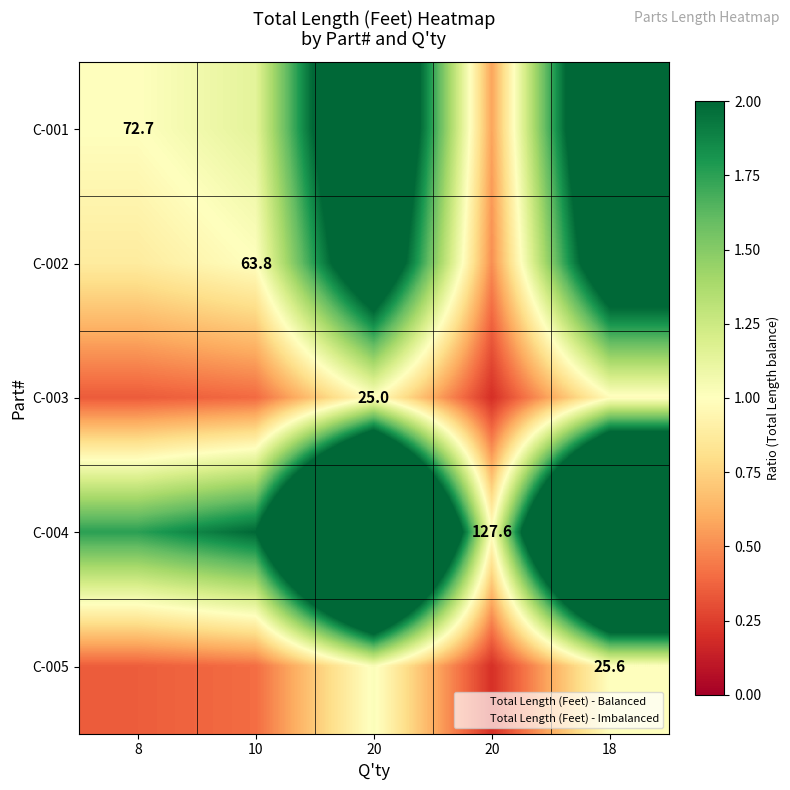

Rank the series by their maximum value, from highest to lowest.

C-004, C-001, C-002, C-005, C-003